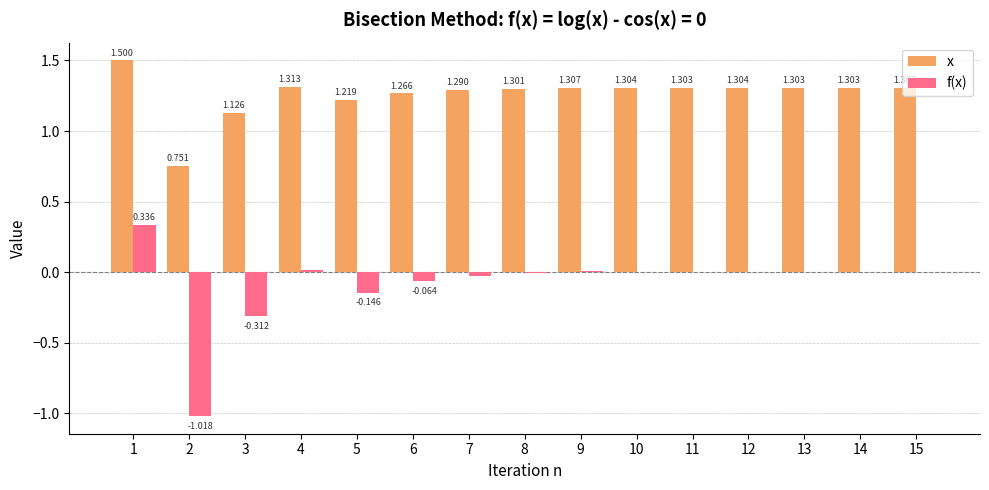

What are all the series names shown in the legend?

x, f(x)